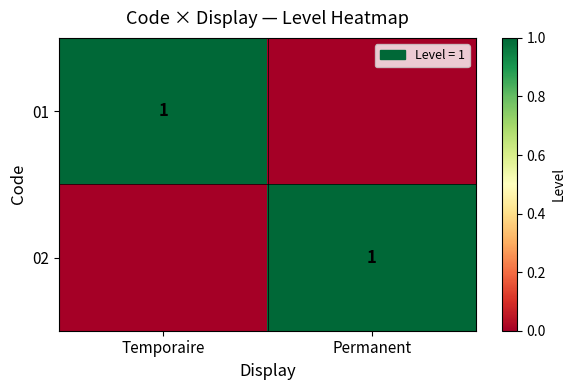

The value of 02 at Permanent is 2. True or false?

False